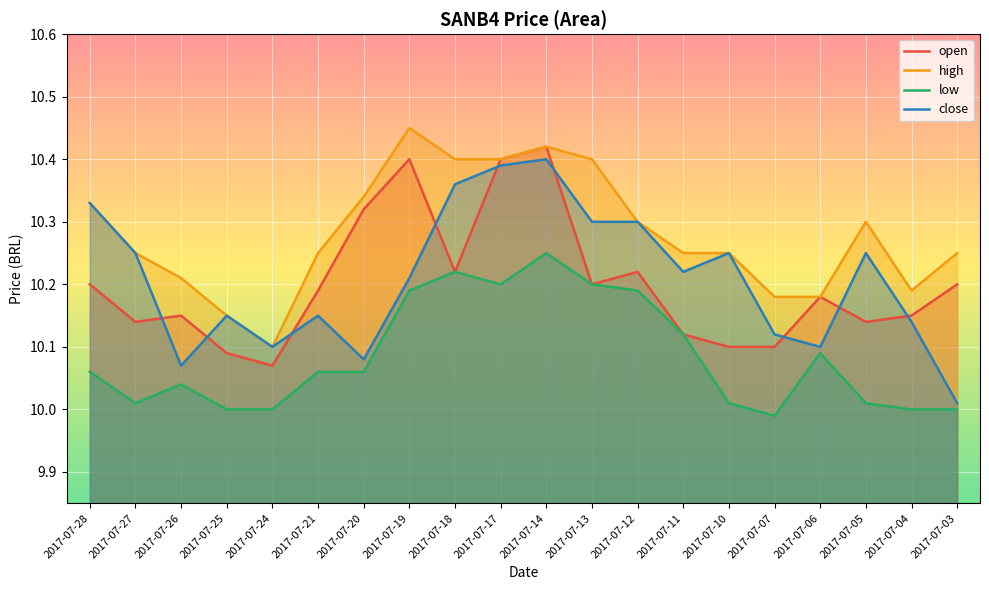

Rank the series at 2017-07-12 from highest to lowest value.

high, close, open, low